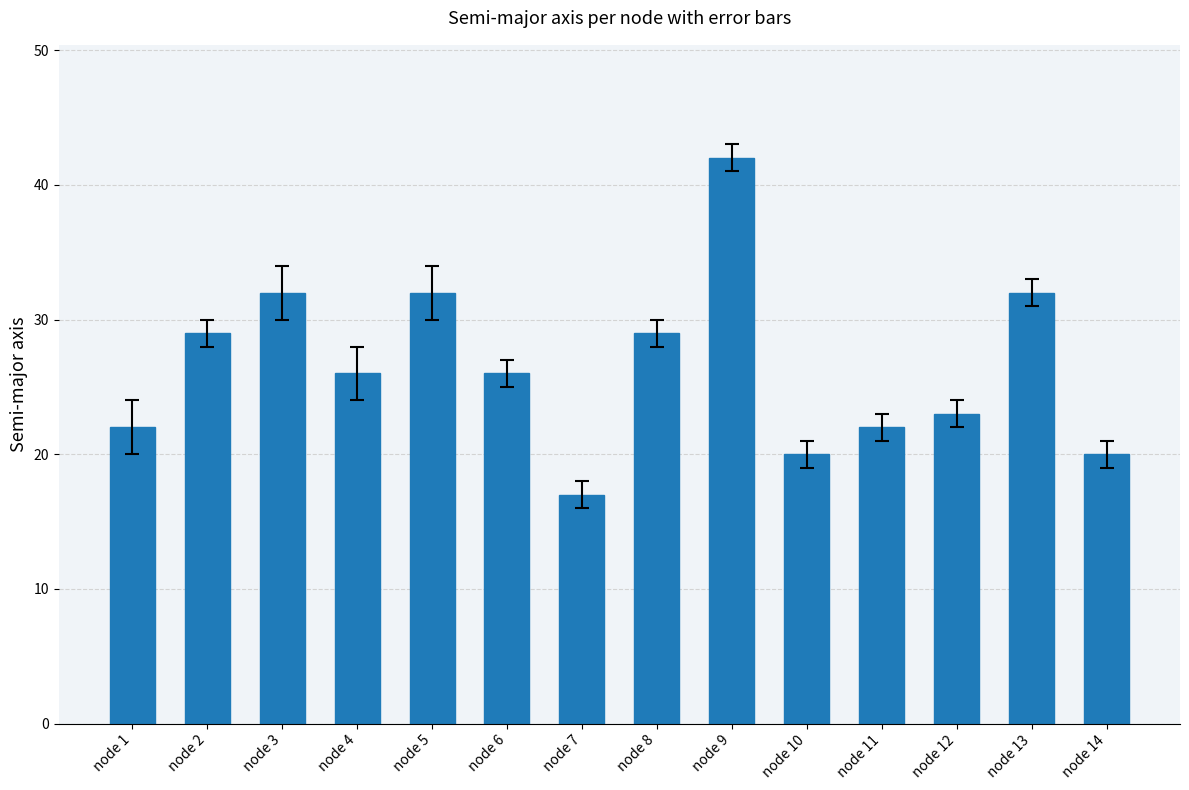

Is it true that the value at node 7 is 17?

True